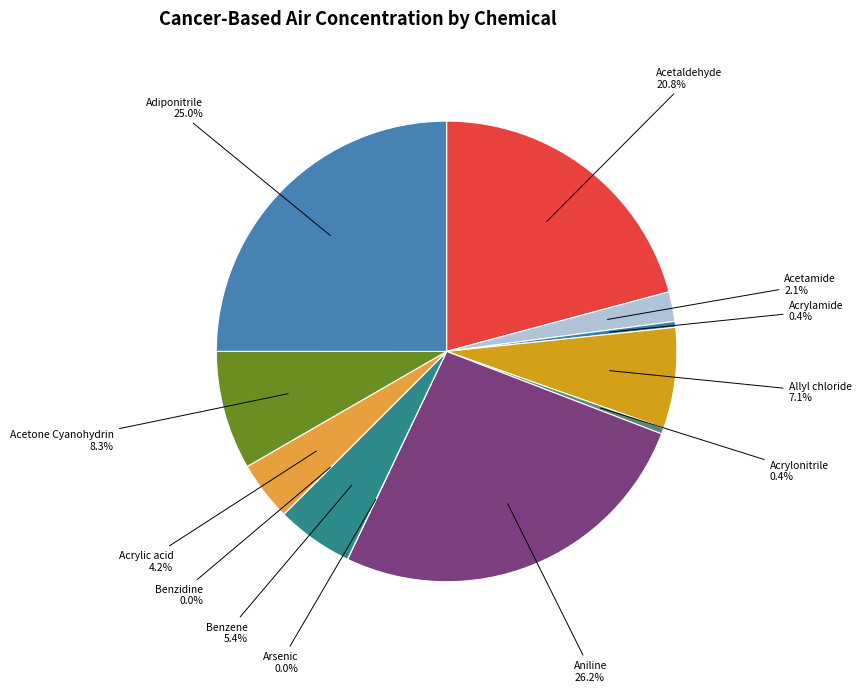

True or false: Adiponitrile accounts for 25% of the total.

True